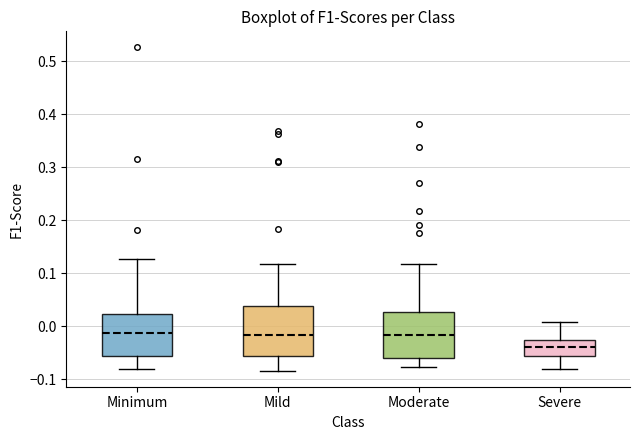

Which box has the lowest median line?

Severe